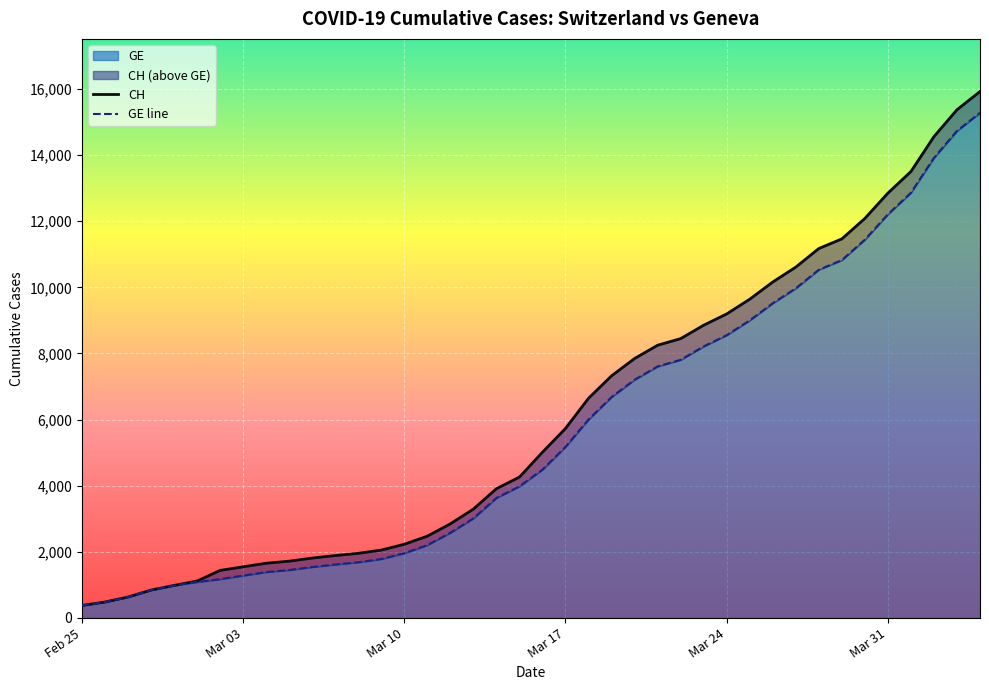

Which series has the largest total across all categories?

CH